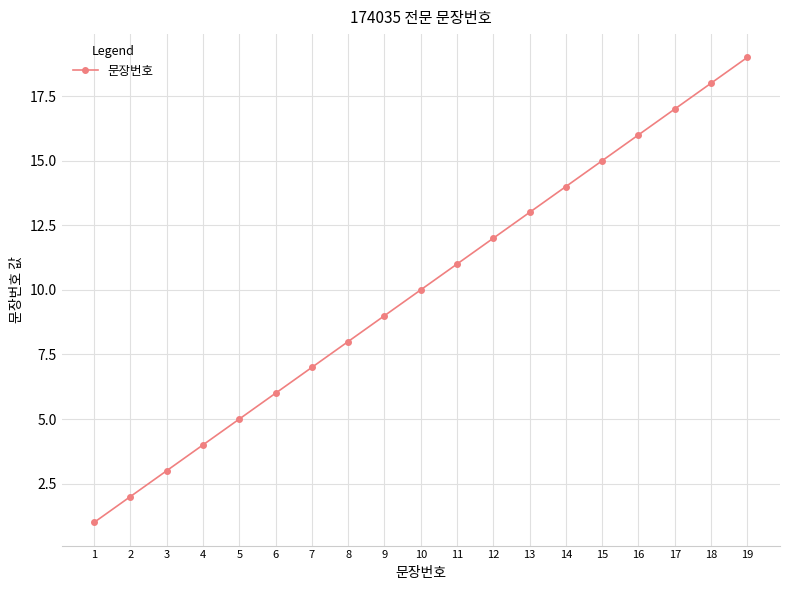

Reading left to right, transcribe all the data shown in this chart.

1=1	2=2	3=3	4=4	5=5	6=6	7=7	8=8	9=9	10=10	11=11	12=12	13=13	14=14	15=15	16=16	17=17	18=18	19=19